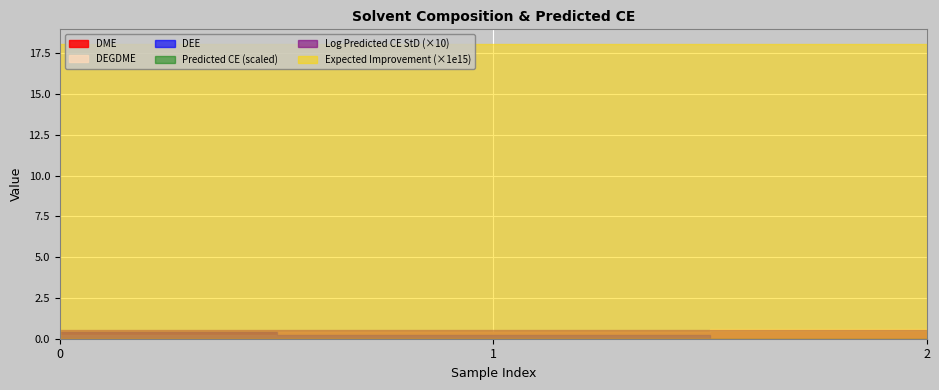

True or false: Predicted CE has a value of 146.6 at 0.

False